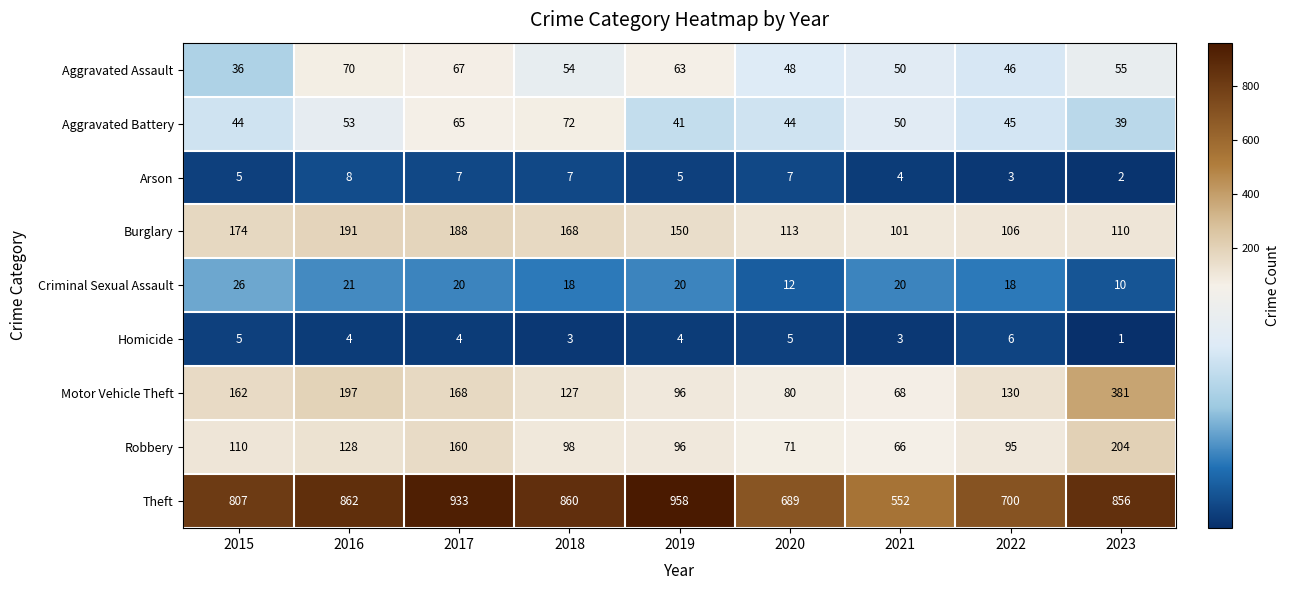

Where is Aggravated Battery nearest to the value 55?

2016